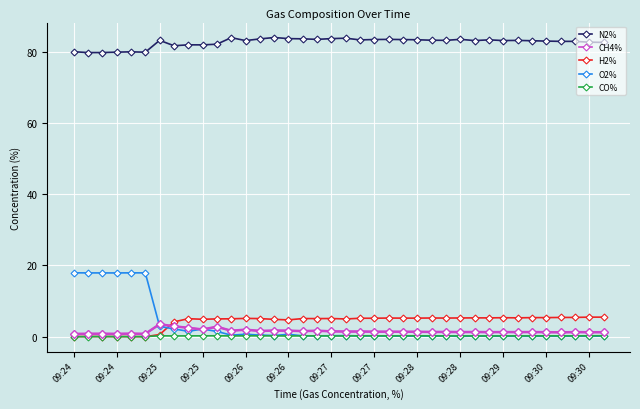

Which series has the widest spread of values?

O2%